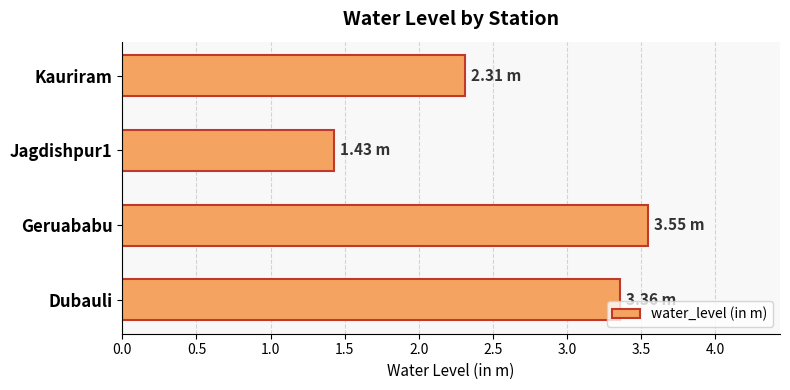

List the labels in order of value, largest first.

Geruababu, Dubauli, Kauriram, Jagdishpur1